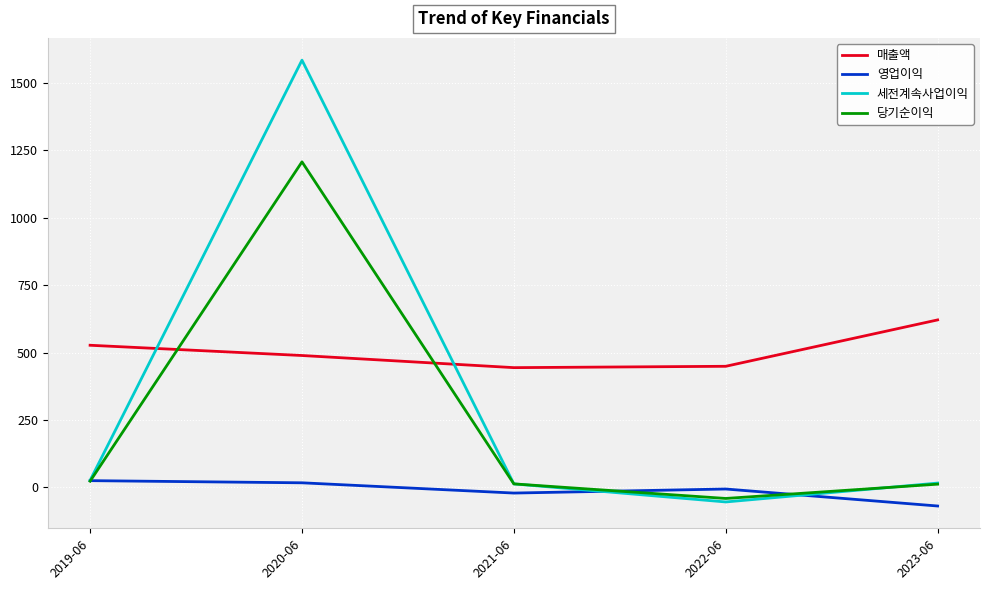

True or false: 당기순이익 has more than 0 interior local peaks.

True